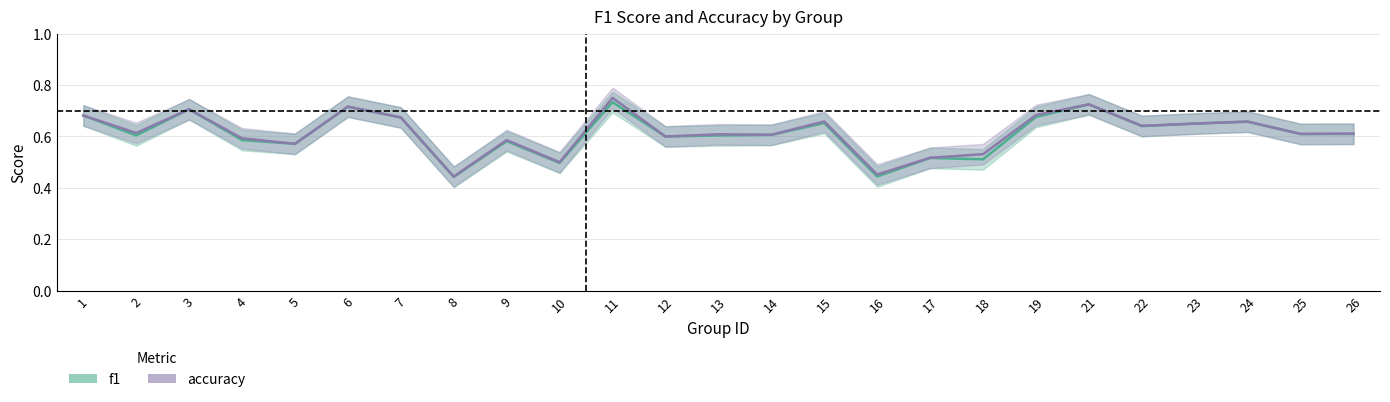

The value of accuracy at 14 is 0.9. True or false?

False